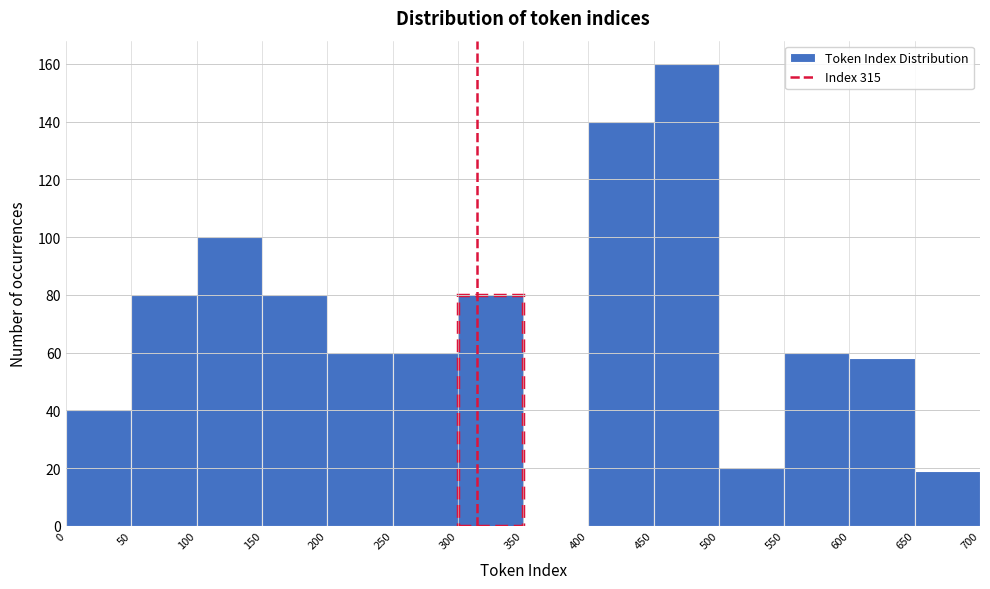

What is the height of the bar covering 250 to 300 on the x-axis? The values are not printed on the chart, so give them approximately, as read against the axis.

60